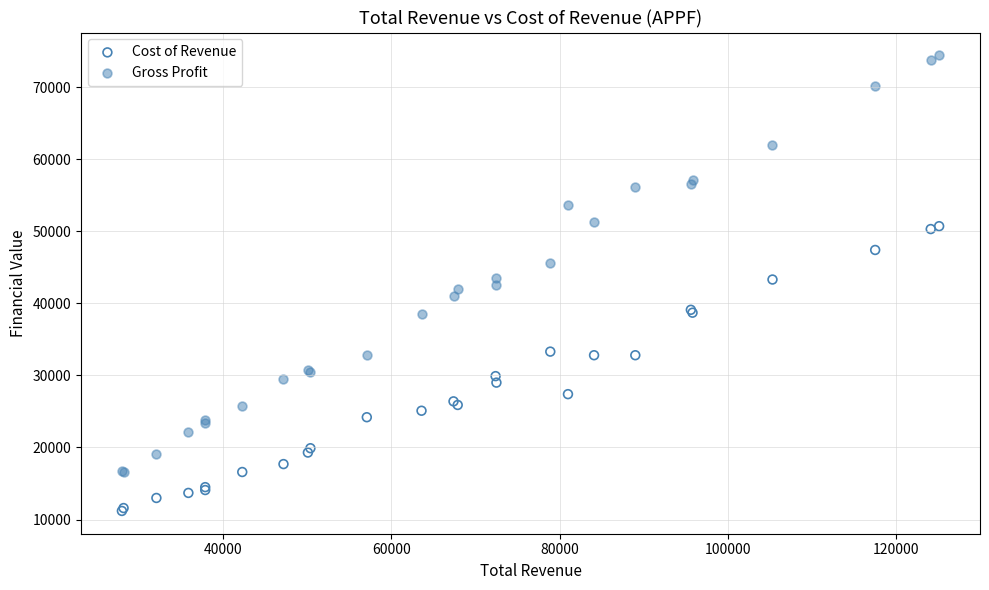

What is the X range (max minus min) for the scatter plot?

97100